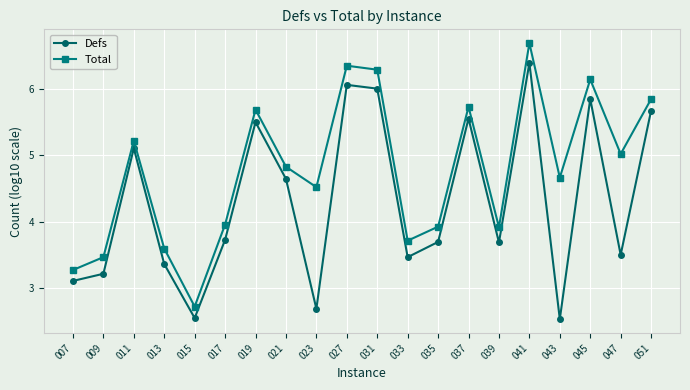

Which series has the largest total across all categories?

Total